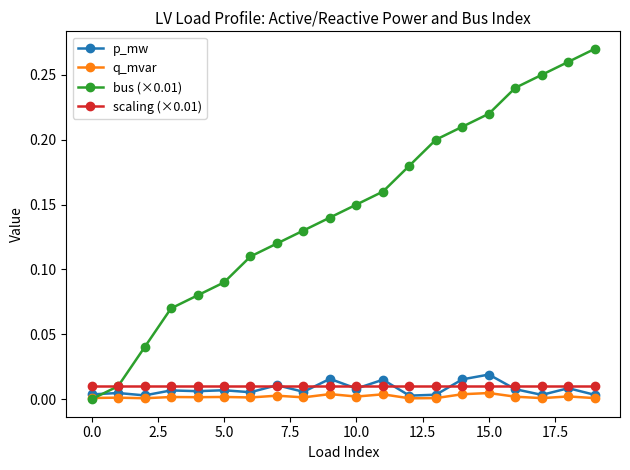

How many data points does each series have?

20